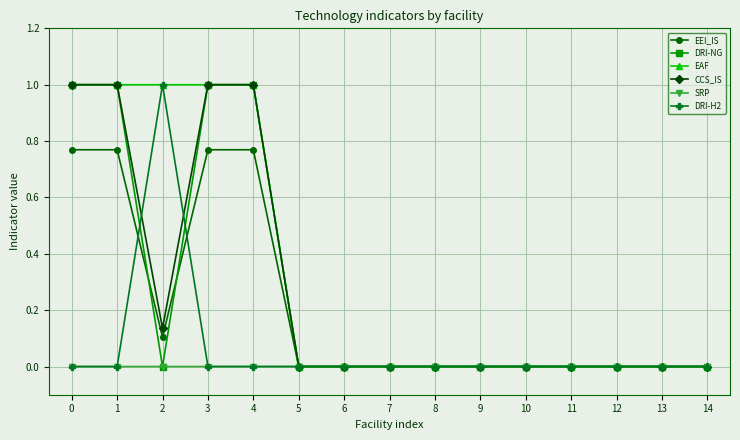

How many lines are shown in the chart?

6